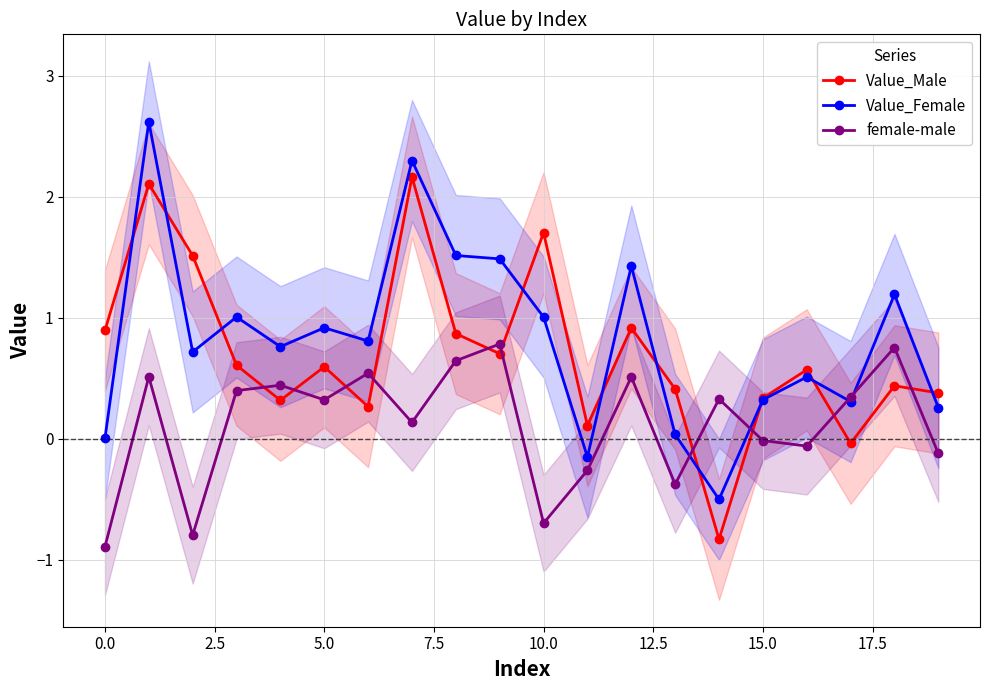

Which series ends up on top after the final intersection of Value_Female and Value_Male?

Value_Male